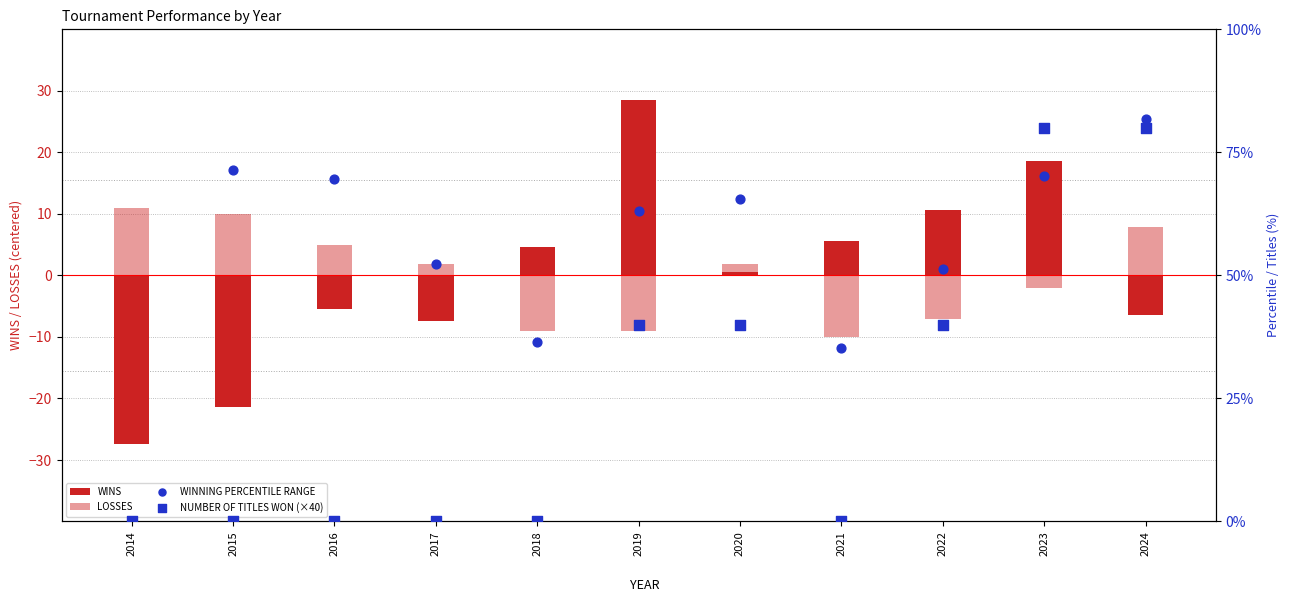

Which series reaches the maximum Y coordinate?

WINNING PERCENTILE RANGE